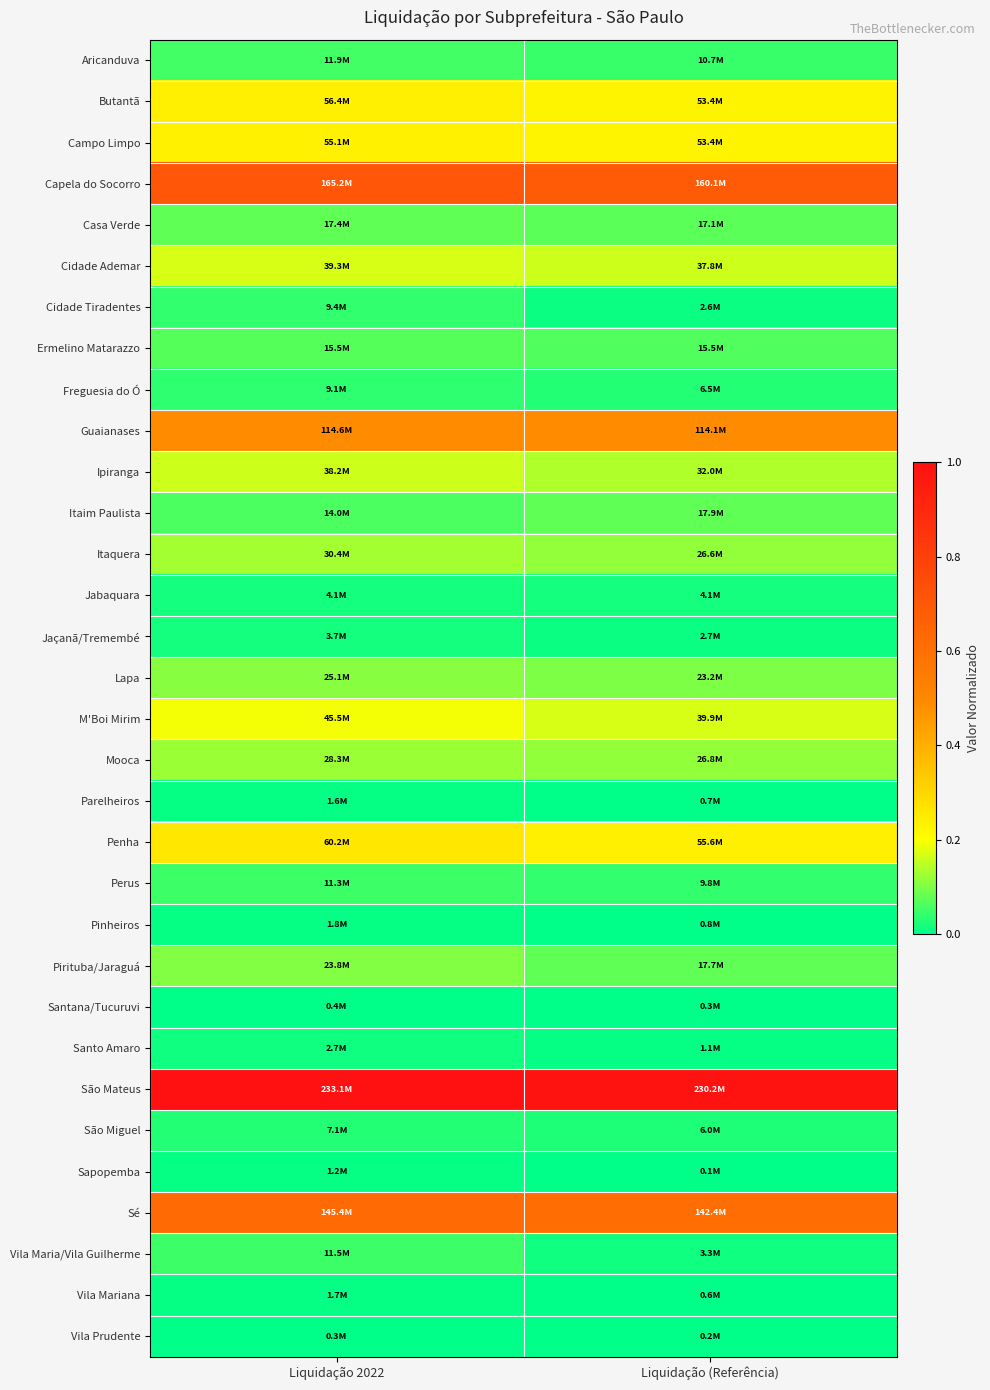

Which category has the lowest value across all series?

Liquidação (Referência)